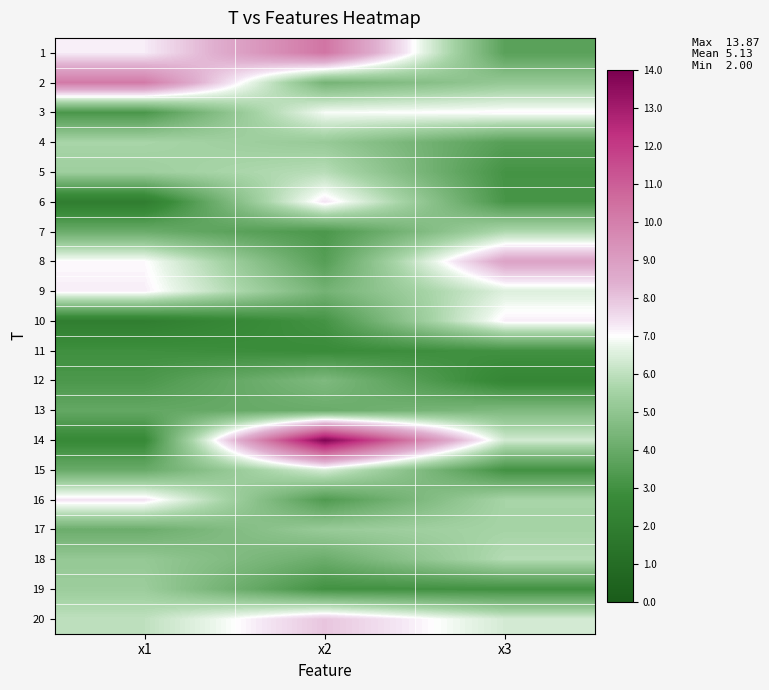

What is the difference between the highest and lowest values at x3?

6.3